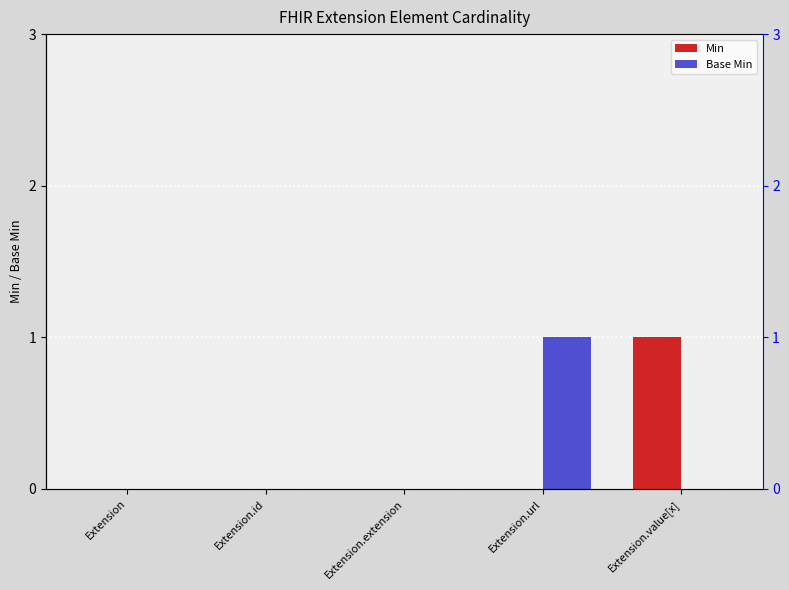

How many values in the Min series exceed 0?

1